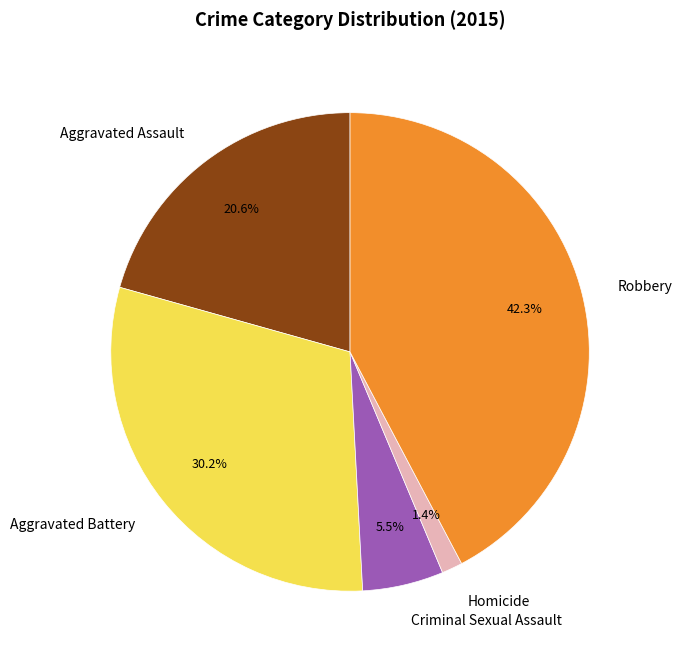

To the nearest percent, what is the combined percentage of Robbery and Criminal Sexual Assault?

48%